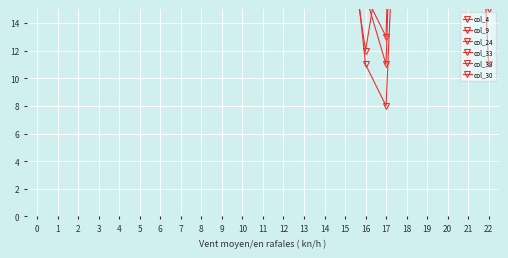

What is the average value of the col_33 series?

71